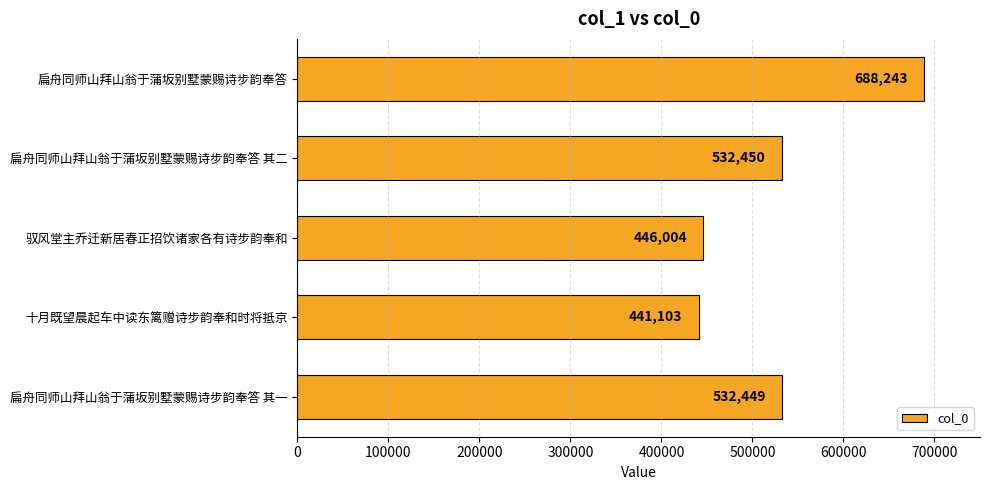

Does the chart contain stacked bars?

No